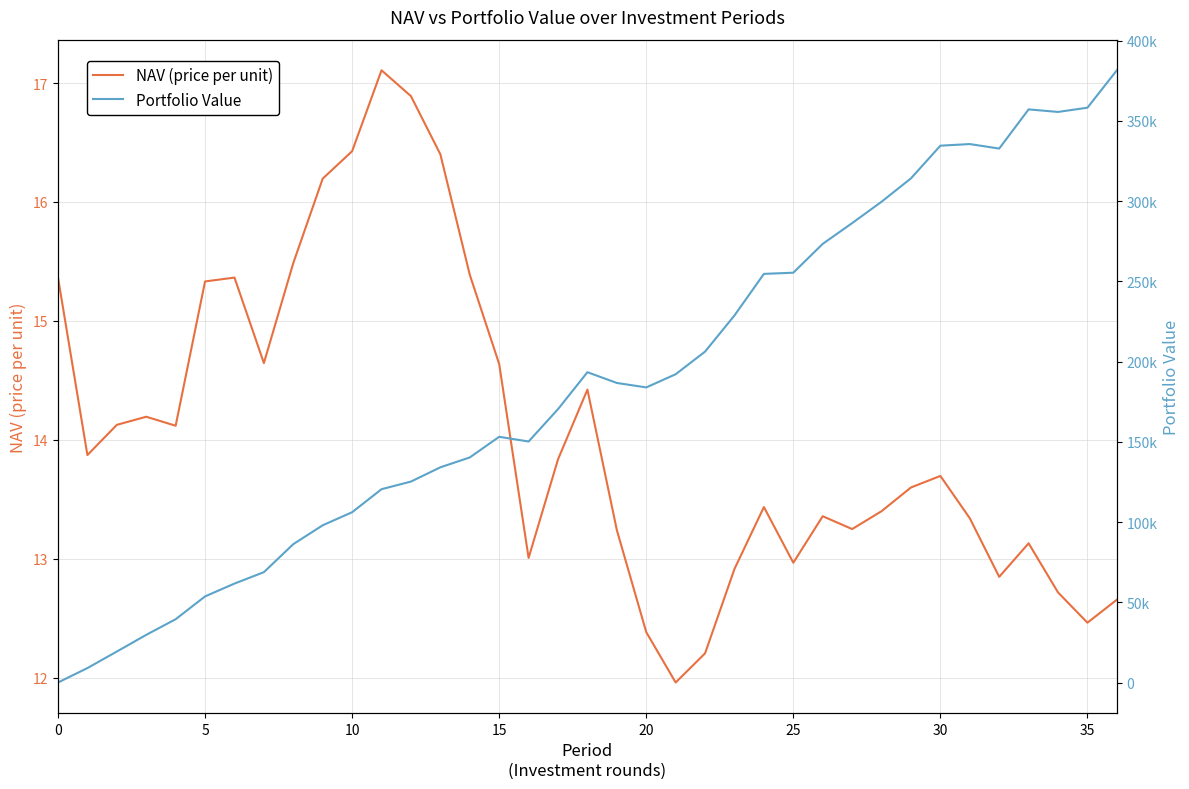

Between 10 and 19, which series saw the biggest shift?

Portfolio Value